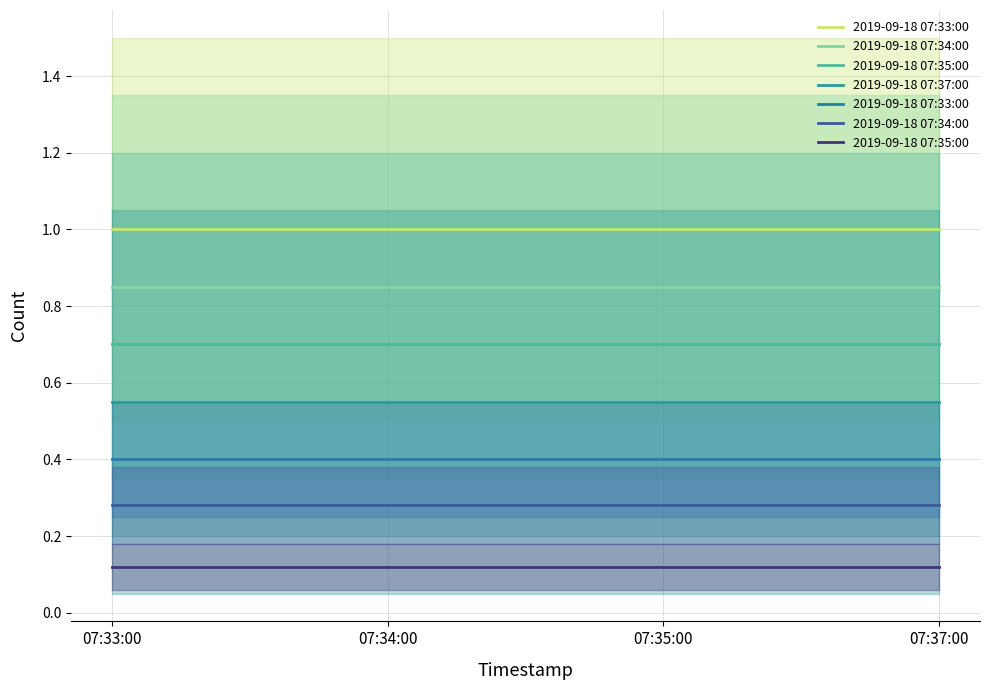

What is the label of the 4th point from the right?

07:33:00